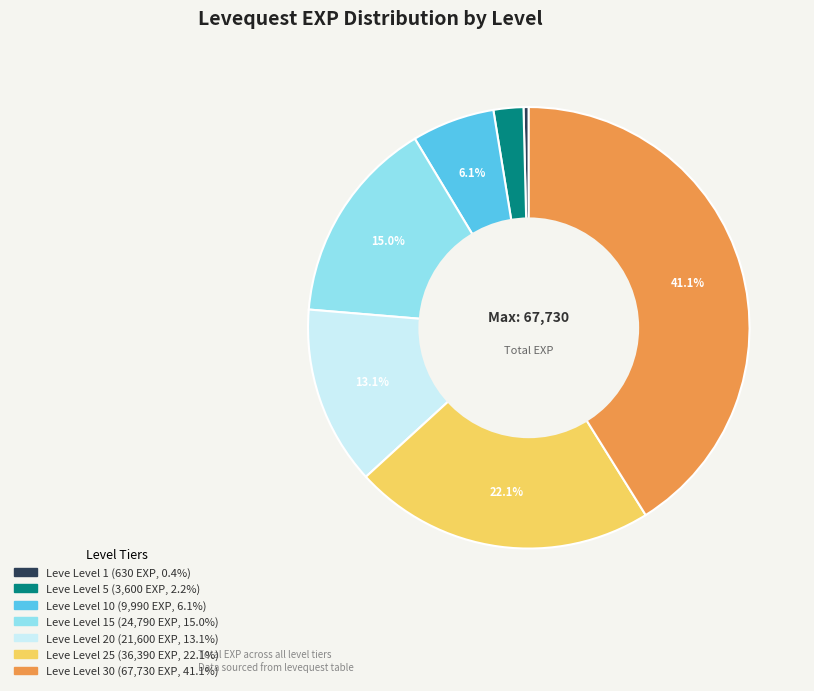

Does any single category account for the majority?

No